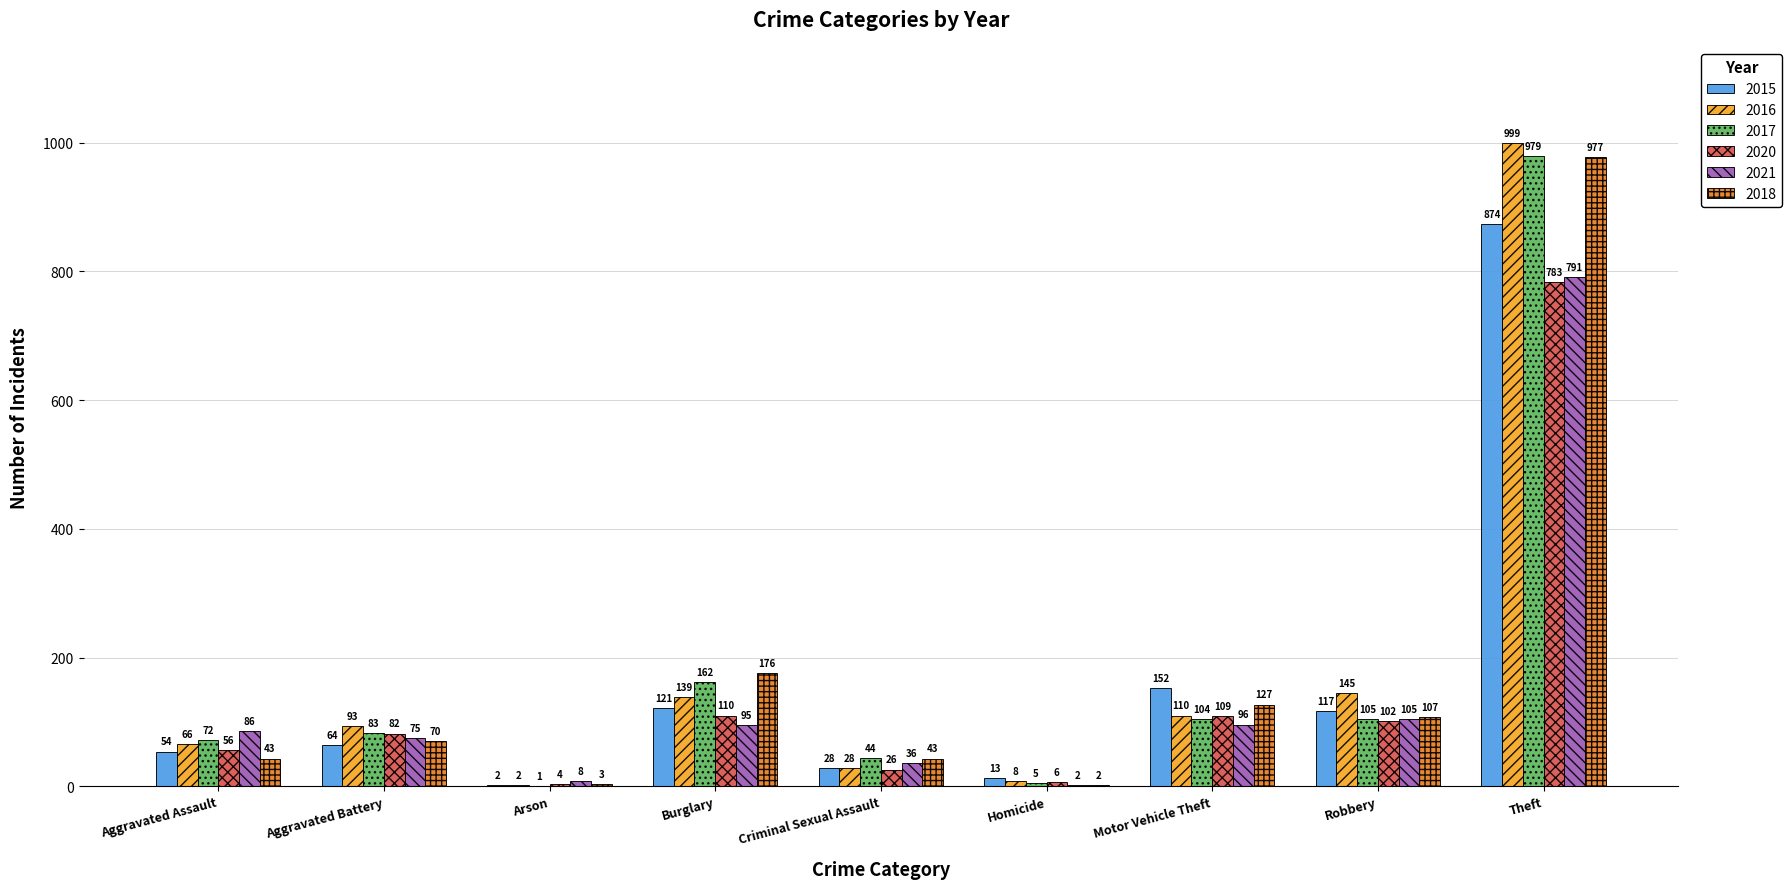

What is the maximum value shown in the chart?

999